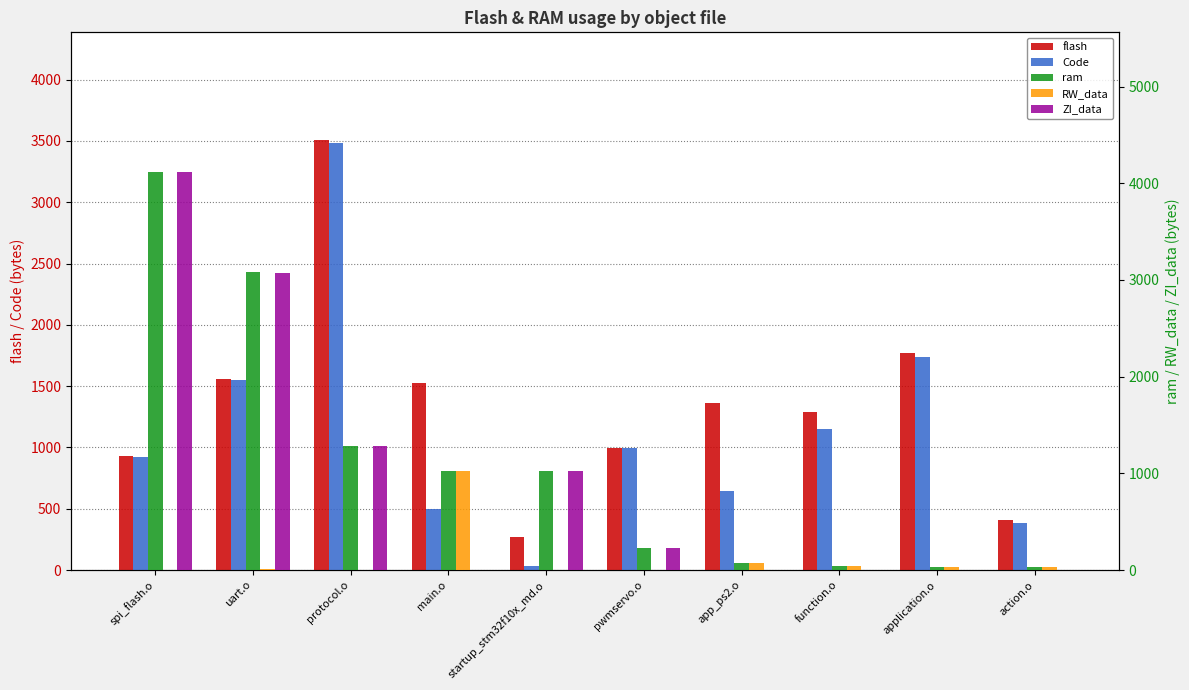

Reading right to left, extract all data points from this chart.

flash: 412	1769	1291	1361	996	272	1525	3509	1562	929
Code: 380	1736	1152	648	992	36	496	3484	1552	924
ram: 32	33	40	76	228	1024	1029	1285	3082	4119
RW_data: 32	33	40	76	4	0	1029	1	10	5
ZI_data: 0	0	0	0	224	1024	0	1284	3072	4114